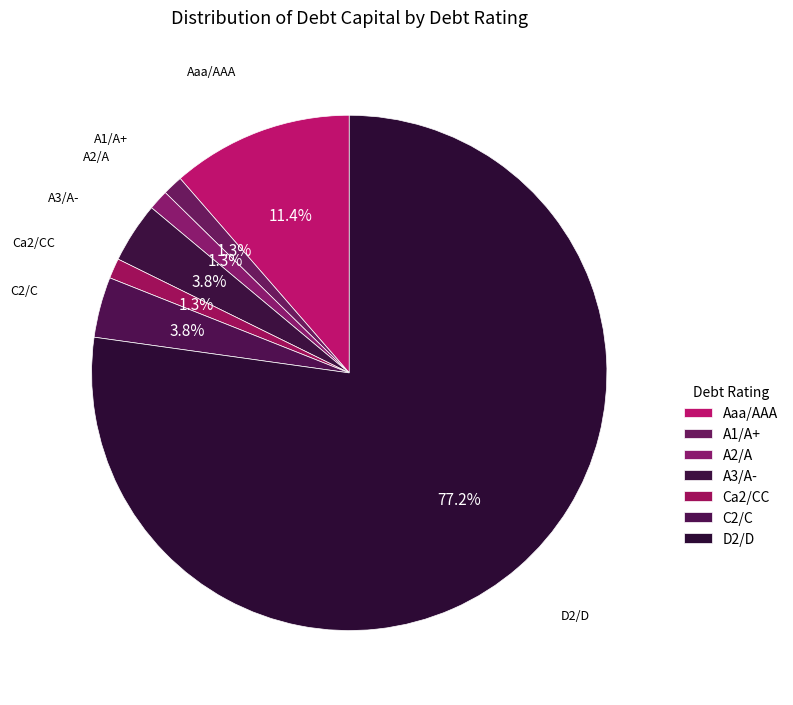

Between Ca2/CC and A3/A-, which is larger?

A3/A-